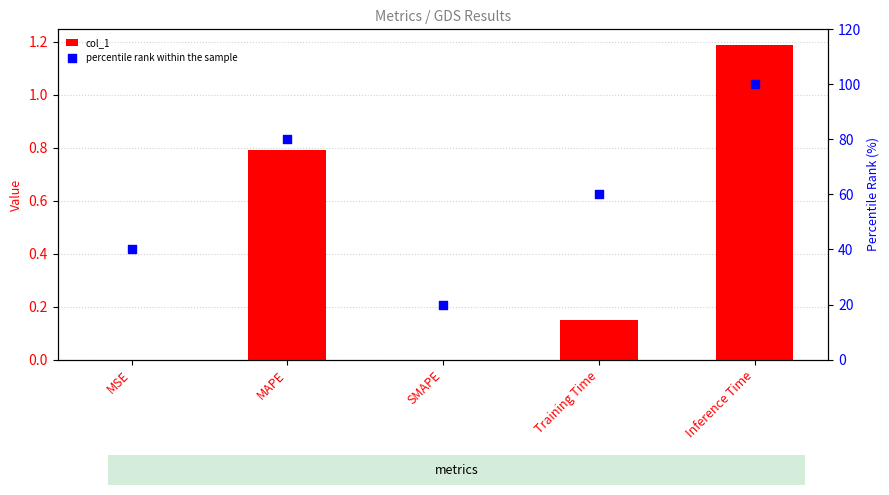

At how many categories does at least one series exceed 80?

1